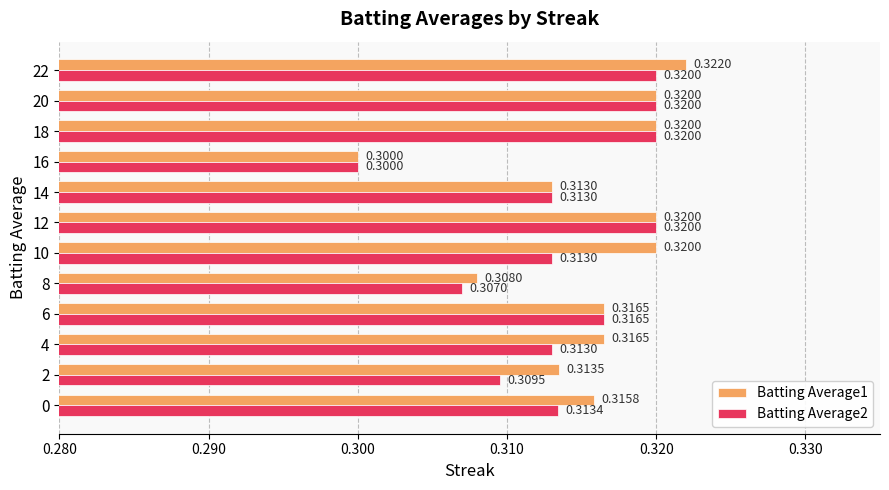

At which label is Batting Average1 closest to 0?

16